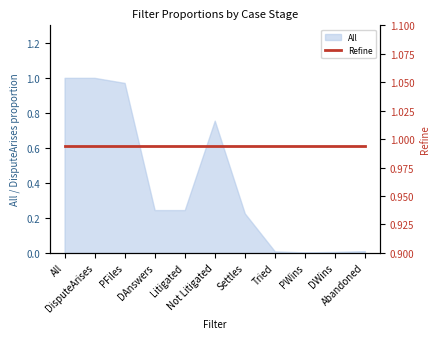

How many lines are shown in the chart?

1